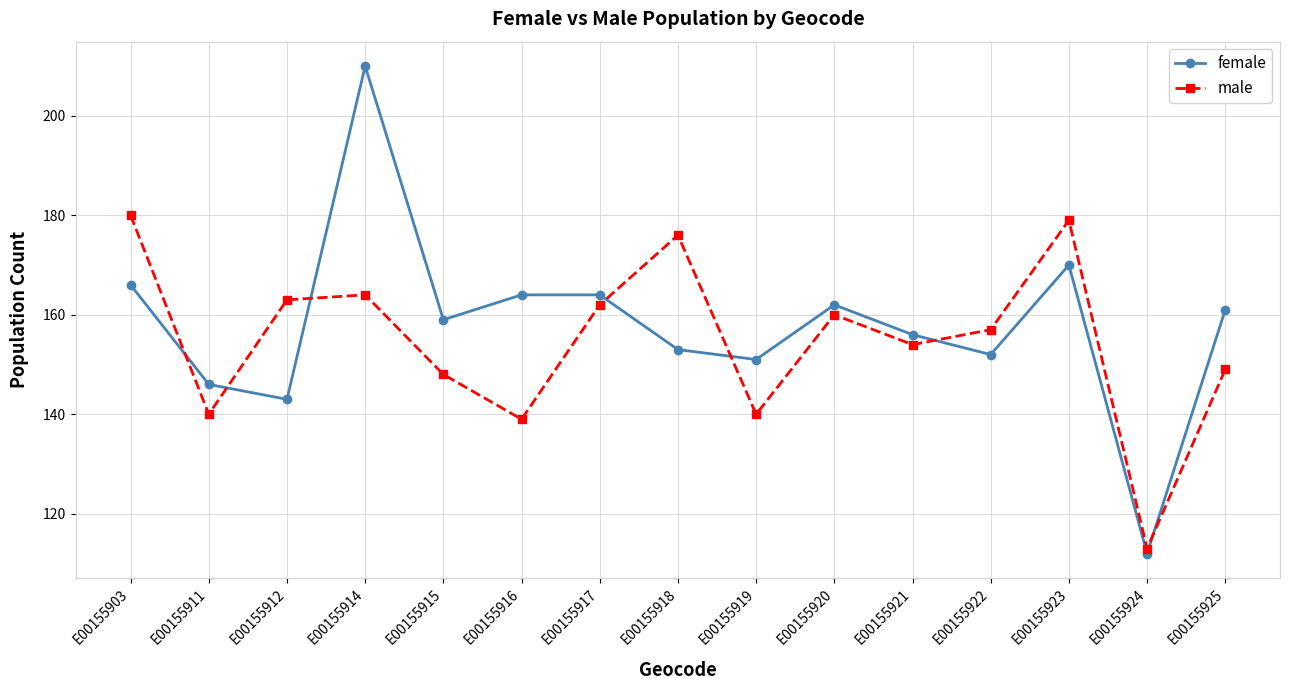

What is the difference between the highest and lowest values at E00155903?

14